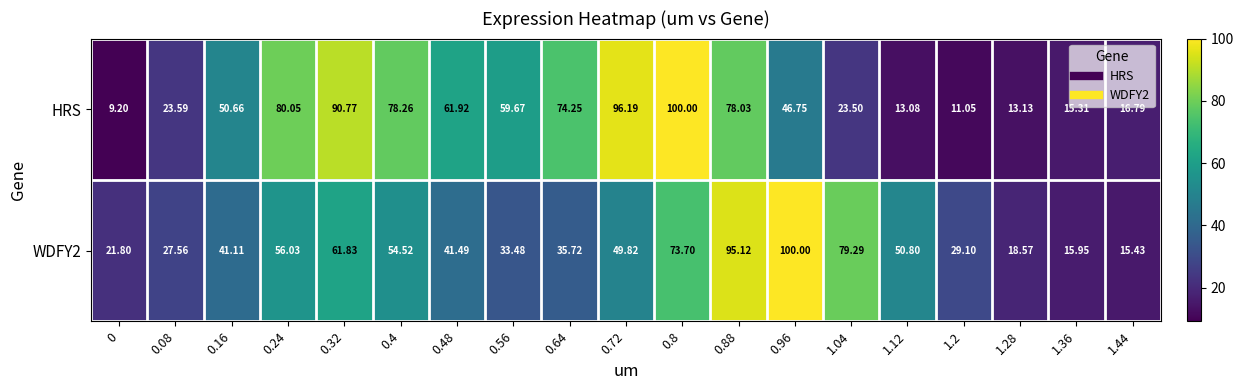

Rank the series by their average value, from lowest to highest.

WDFY2, HRS